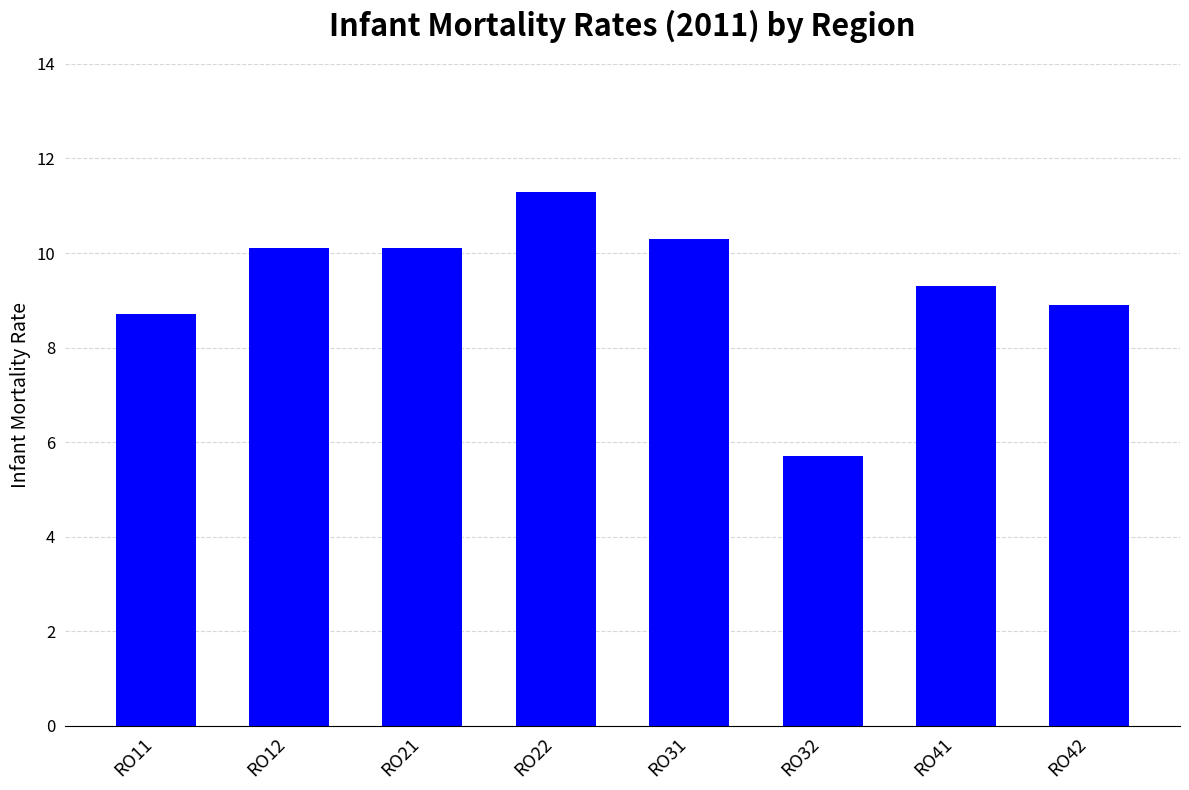

True or false: the data shows 12.9 at RO42.

False